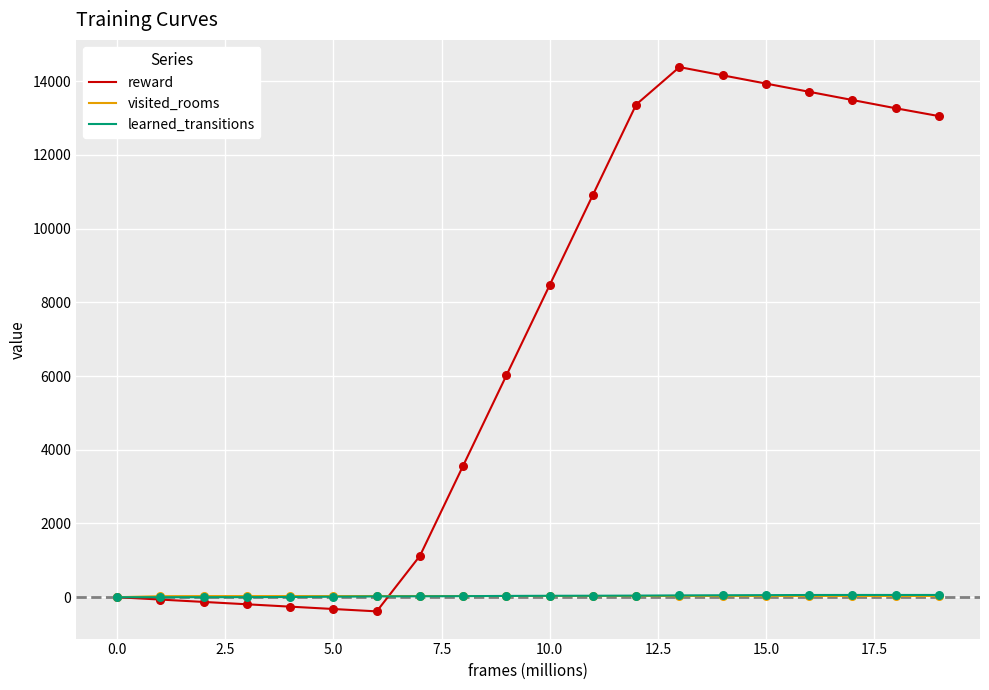

What are all the series names shown in the legend?

reward, visited_rooms, learned_transitions